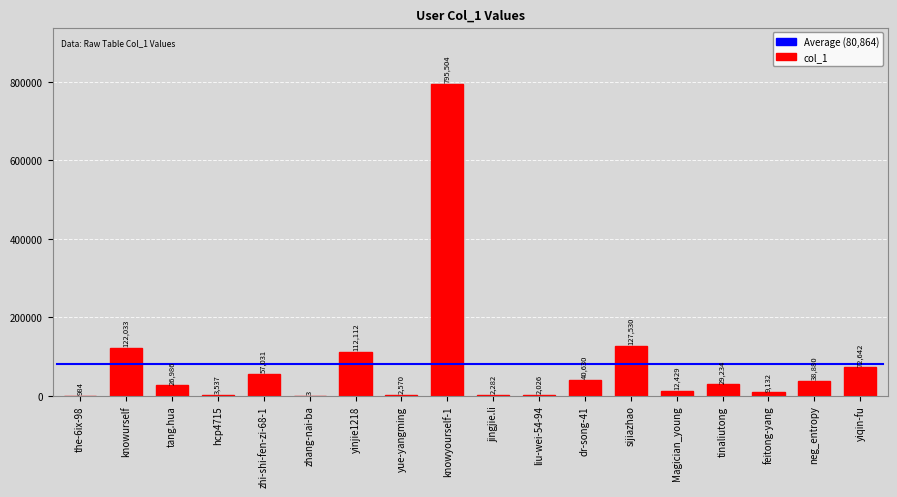

Approximately how many times larger is the value at tang.hua compared to the-6ix-98?

27.4